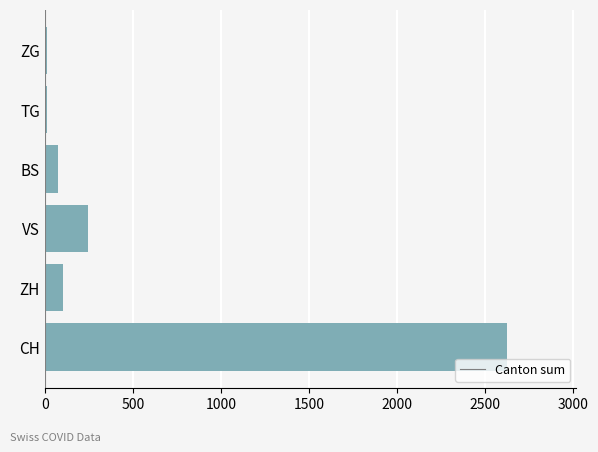

What is the approximate value at BS?

75